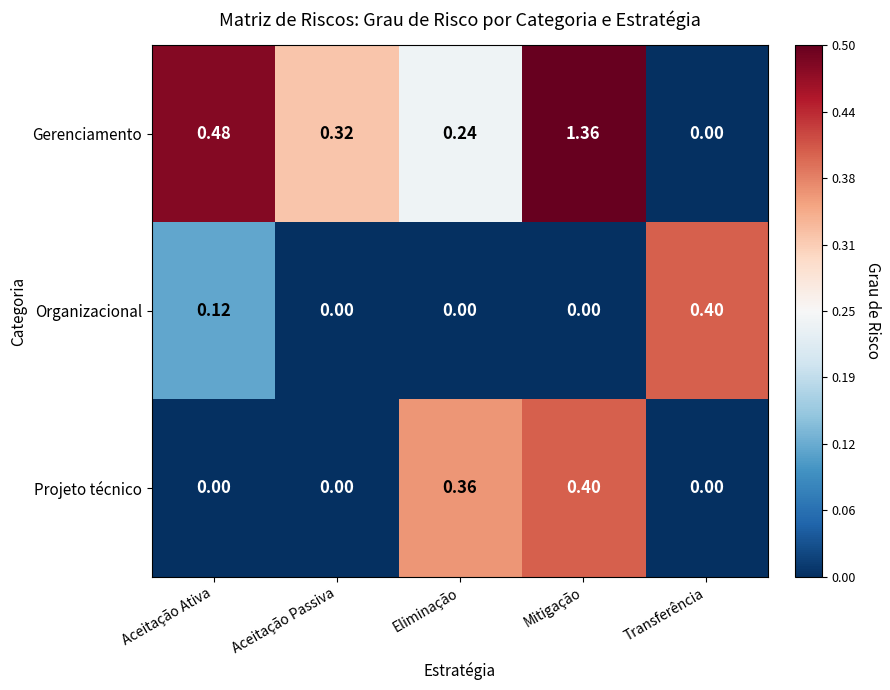

Between Aceitação Ativa and Aceitação Passiva, which series saw the biggest shift?

Gerenciamento